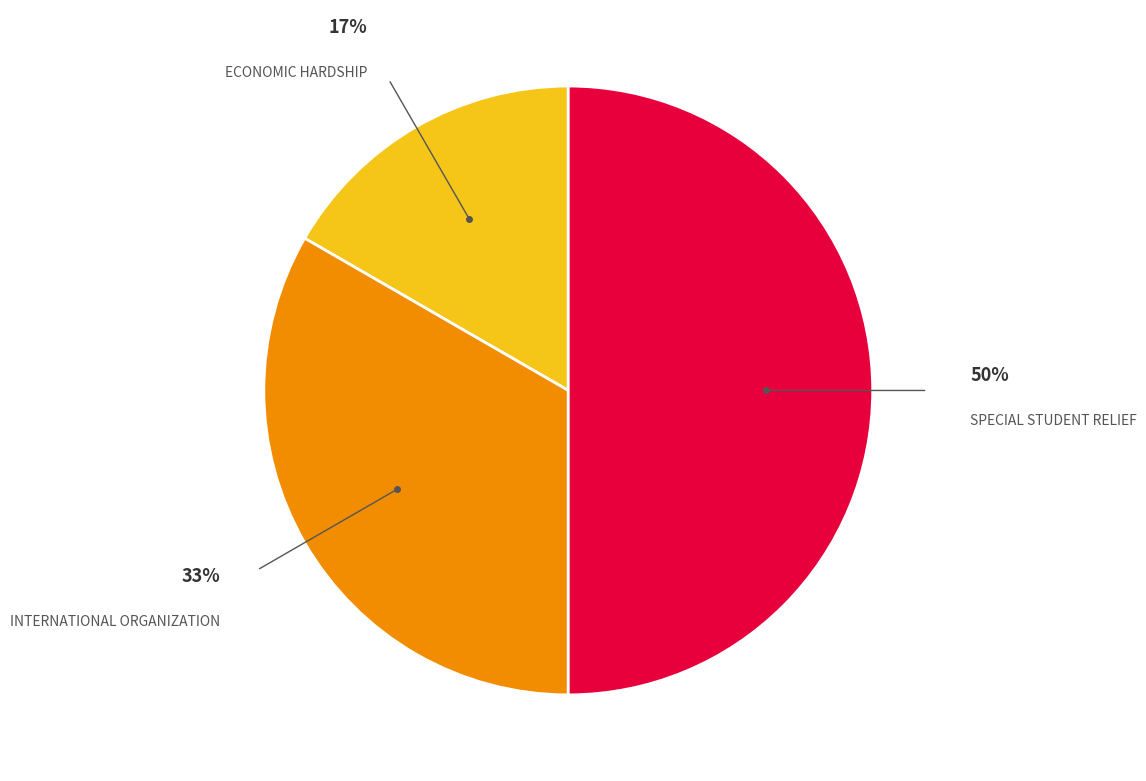

To the nearest percent, what is the difference between the largest and smallest slice percentages?

33%